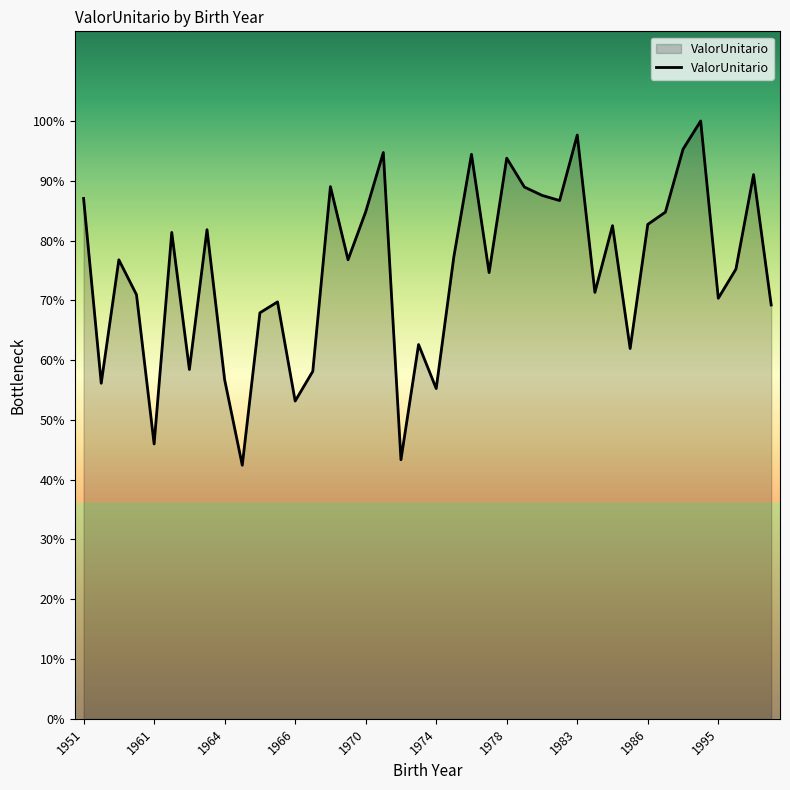

How many distinct data groups are displayed?

1